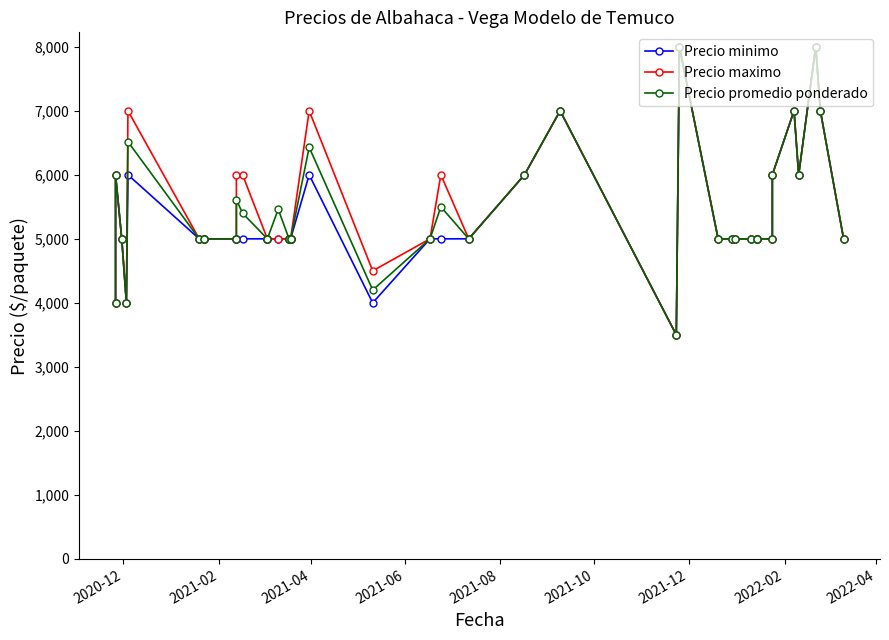

Rank the series by their maximum value, from highest to lowest.

Precio minimo, Precio maximo, Precio promedio ponderado